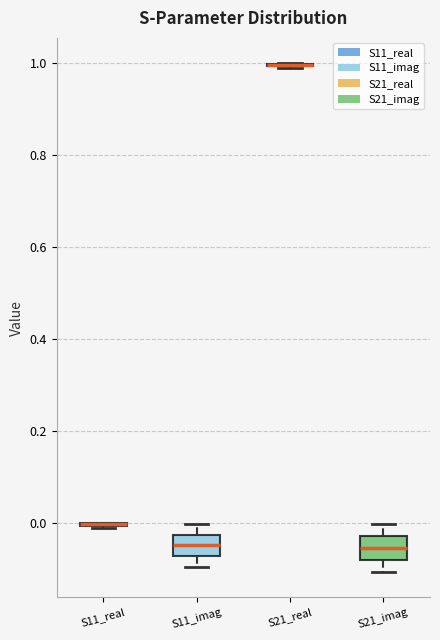

Reading left to right, read every box against the y-axis: the position of its median line, the range the box covers, and the ends of its whiskers. The values are not printed on the chart, so give them approximately, as read against the axis.

S11_real: box collapsed to a line at 0.00, whiskers -0.02 to 0.00
S11_imag: median -0.04, box -0.08 to -0.02, whiskers -0.10 to 0.00
S21_real: box collapsed to a line at 1.00, whiskers 0.98 to 1.00
S21_imag: median -0.06, box -0.08 to -0.02, whiskers -0.10 to 0.00